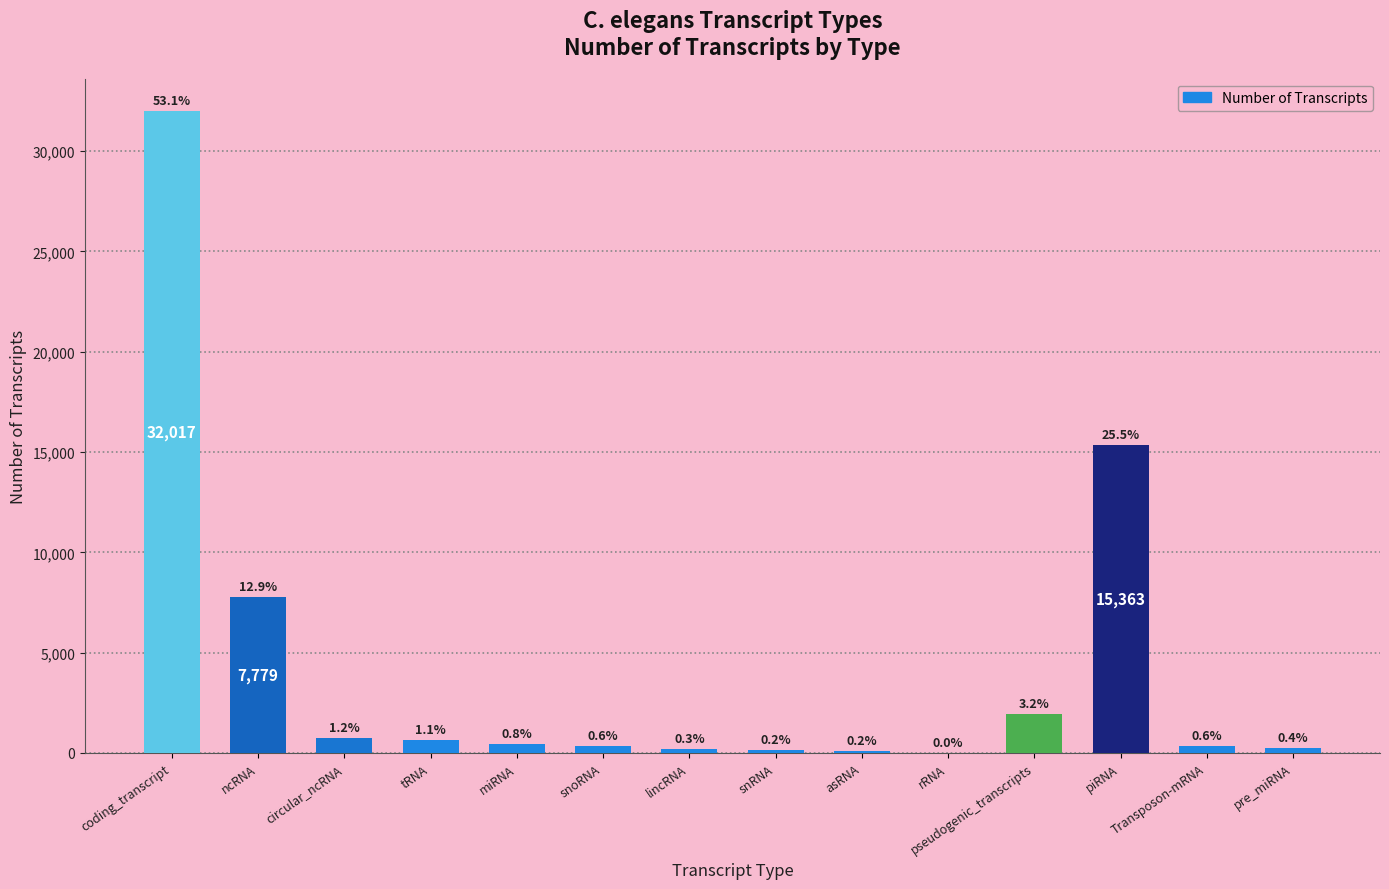

Reading left to right, what are all the values shown in this chart?

32017	7779	724	634	458	346	202	129	104	22	1958	15363	343	262